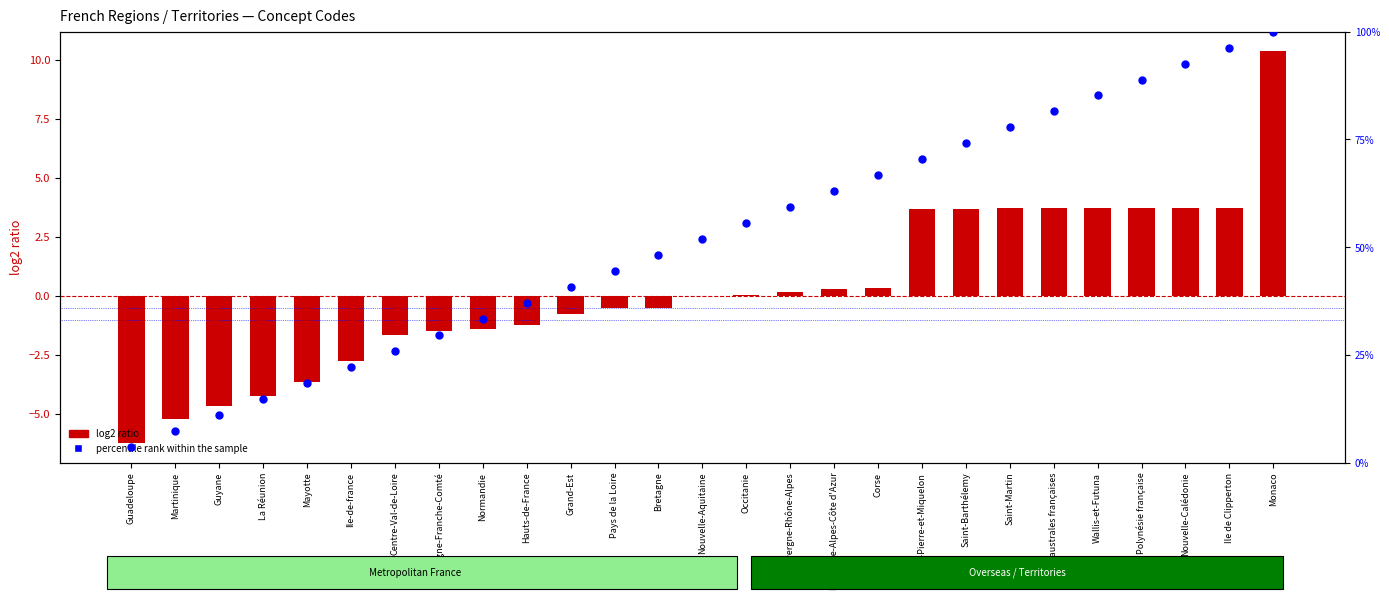

What are all the series names shown in the legend?

log2 ratio, percentile rank within the sample